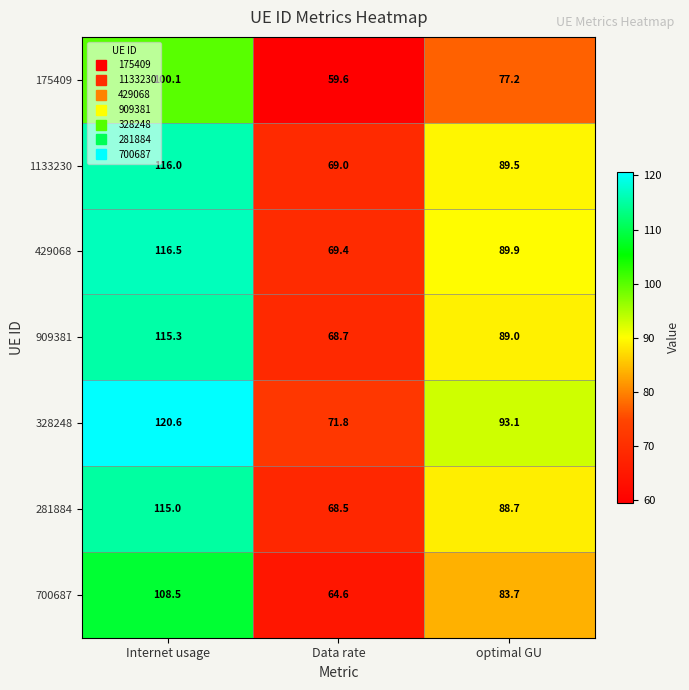

Reading left to right, what are all the values shown in this chart?

175409: 100.1	59.6	77.2
1133230: 116.0	69.0	89.5
429068: 116.5	69.4	89.9
909381: 115.3	68.7	89.0
328248: 120.6	71.8	93.1
281884: 115.0	68.5	88.7
700687: 108.5	64.6	83.7